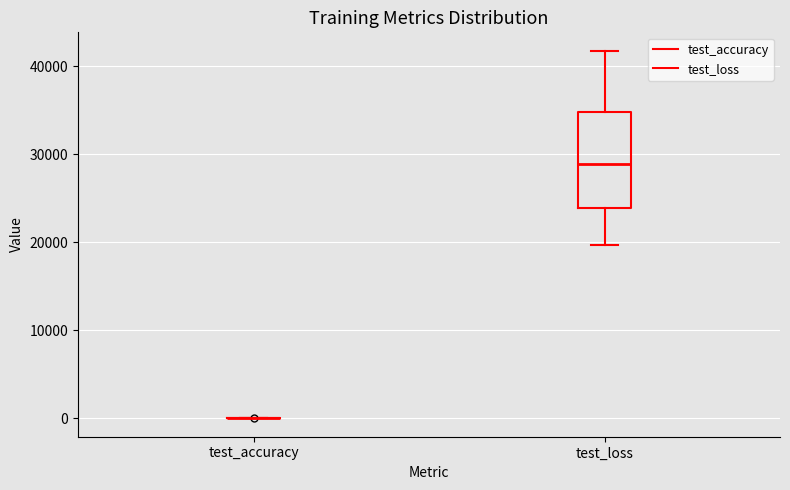

Reading left to right, read every box against the y-axis: the position of its median line, the range the box covers, and the ends of its whiskers. The values are not printed on the chart, so give them approximately, as read against the axis.

test_accuracy: box collapsed to a line at 0, whiskers 0 to 0
test_loss: median 29000, box 24000 to 35000, whiskers 20000 to 42000